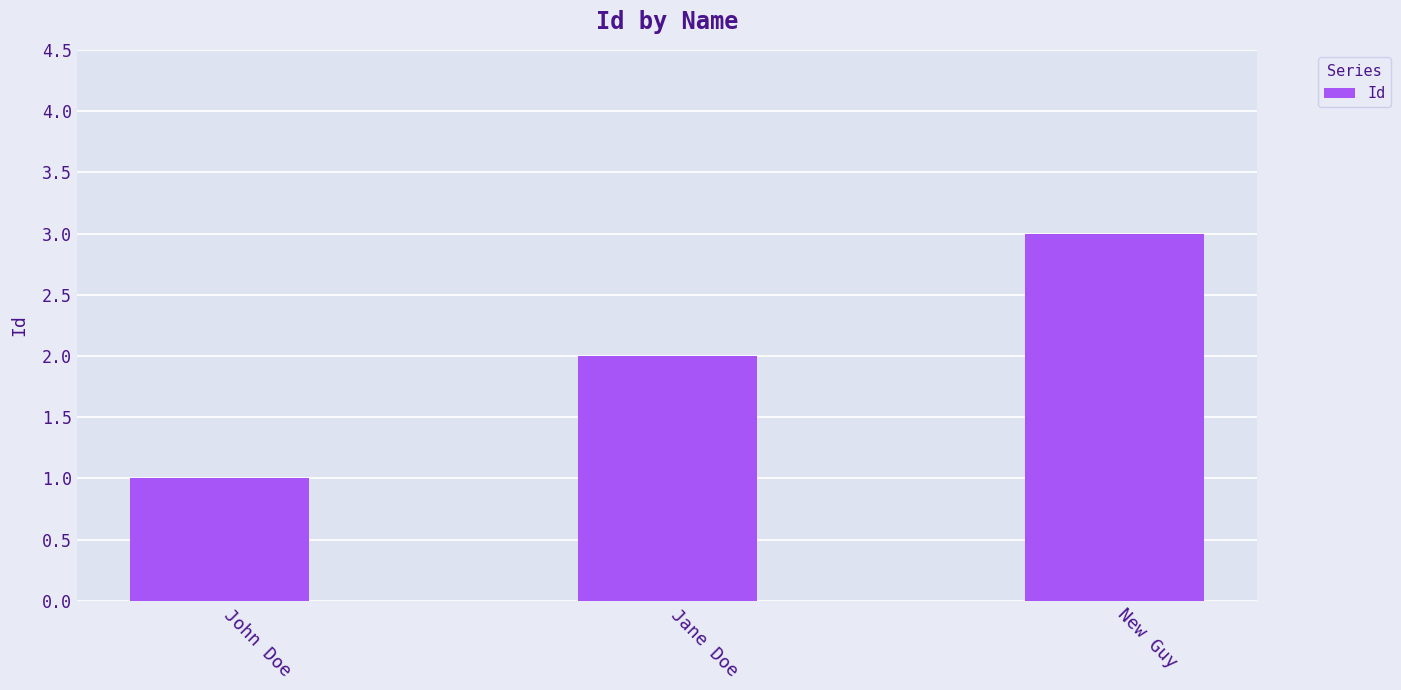

True or false: the data shows 2 at John Doe.

False